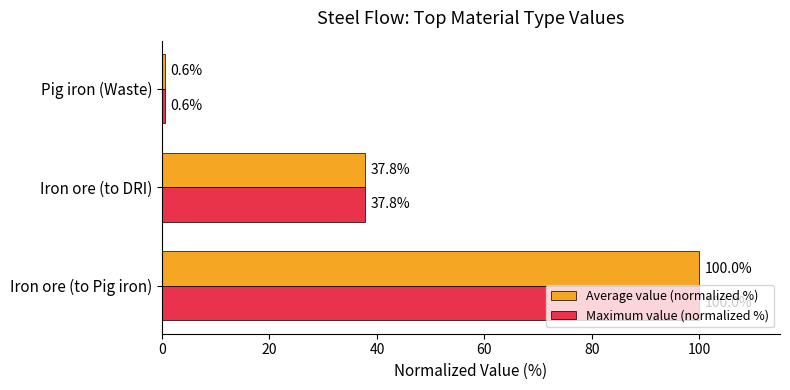

How many categories are shown in the chart?

3